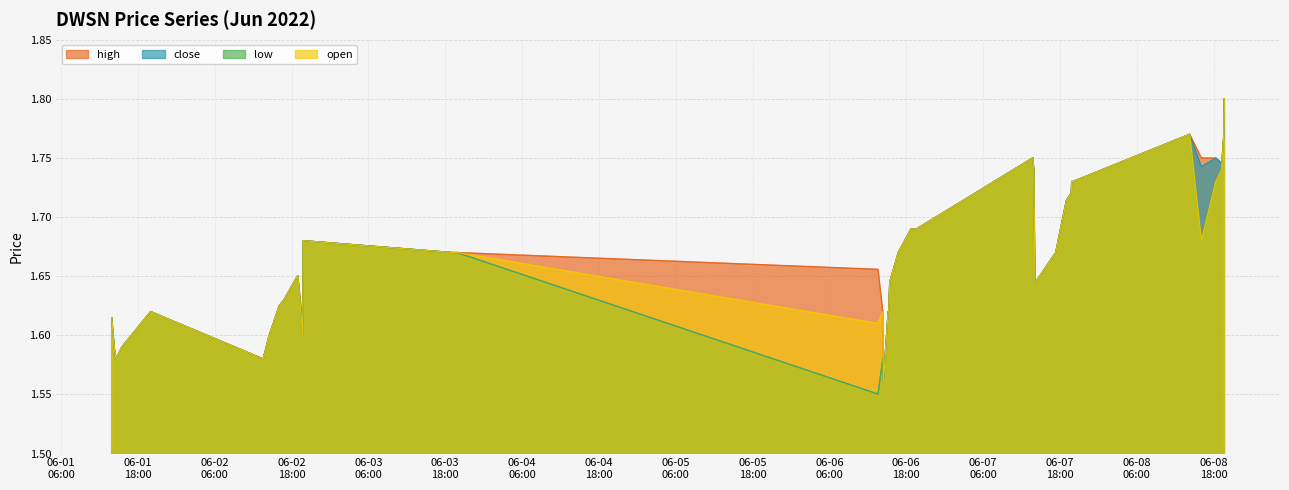

List the series in order of their peak value, highest first.

high, close, low, open